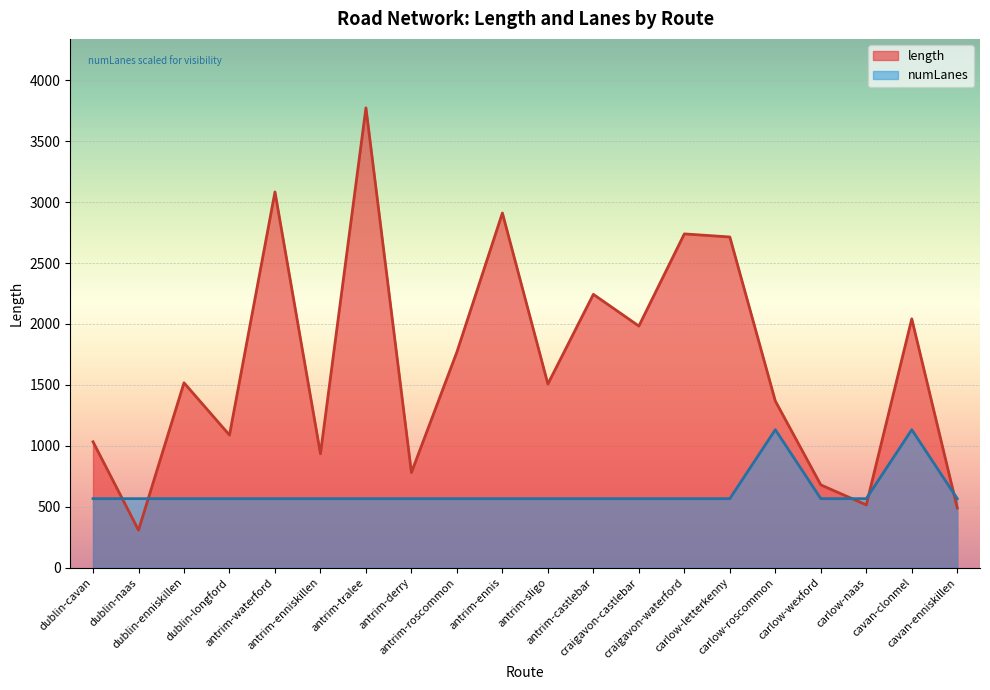

Which series ends up on top after the final intersection of numLanes and length?

numLanes